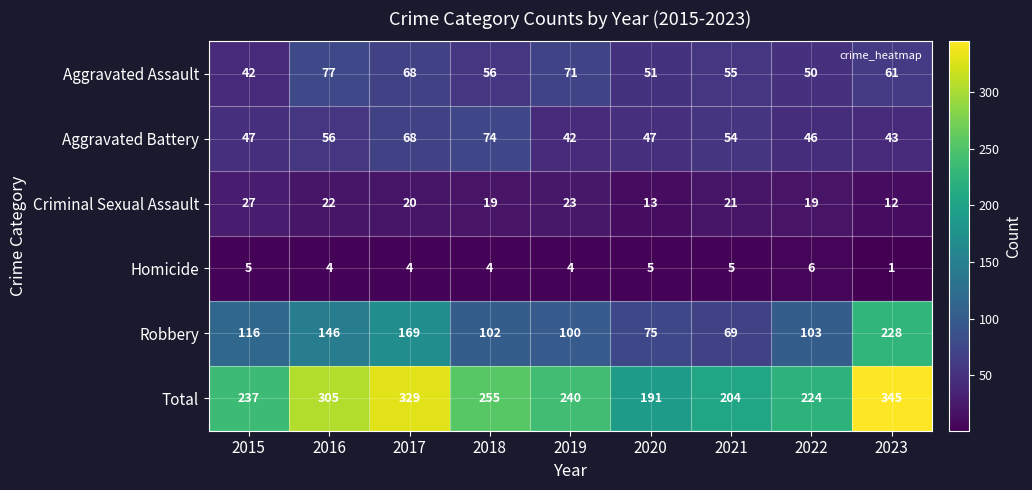

The value of Aggravated Assault at 2023 is 27. True or false?

False